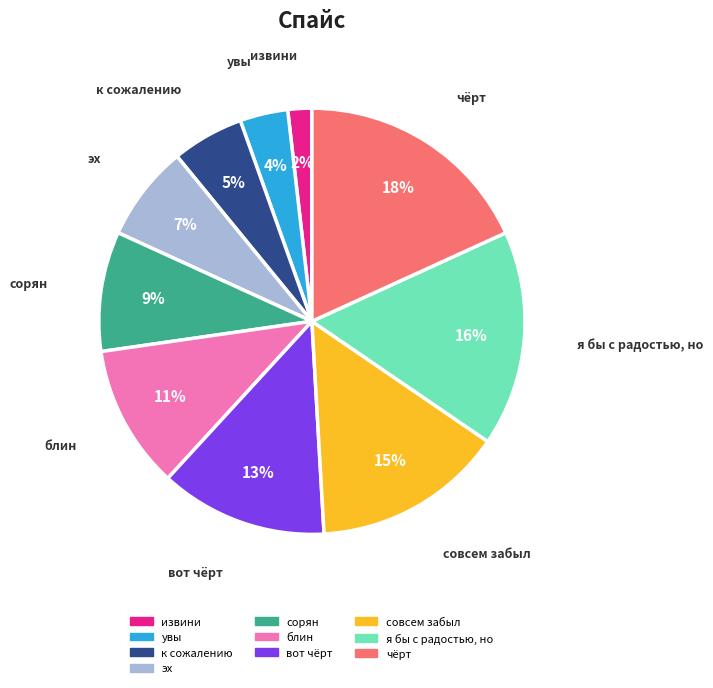

Rank the categories by value from highest to lowest.

чёрт, я бы с радостью, но, совсем забыл, вот чёрт, блин, сорян, эх, к сожалению, увы, извини